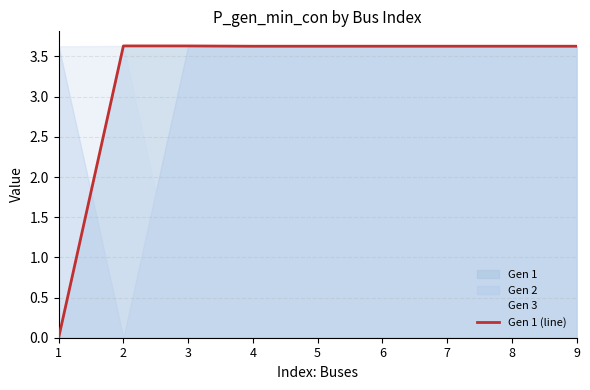

How many points are lower than both their immediate neighbors (excluding endpoints)?

1